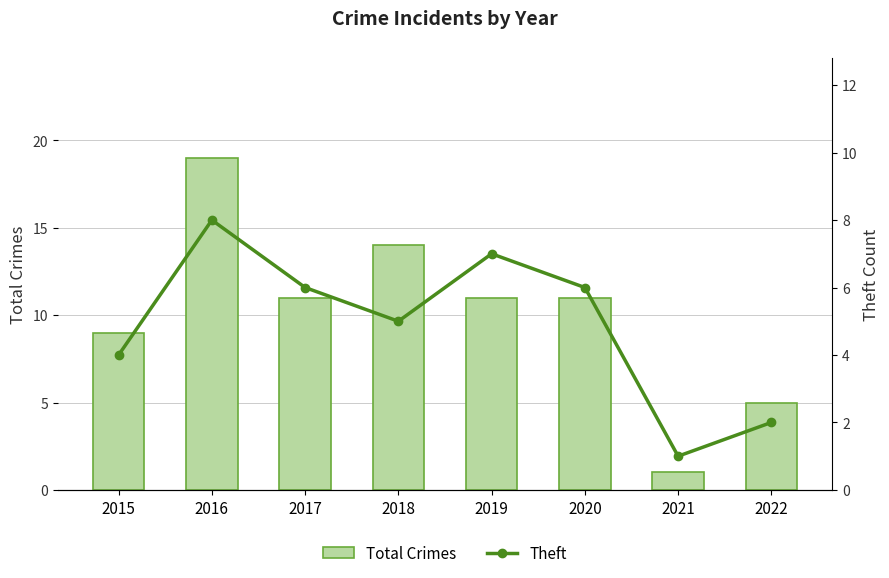

Which series has the largest range (max minus min)?

Total Crimes